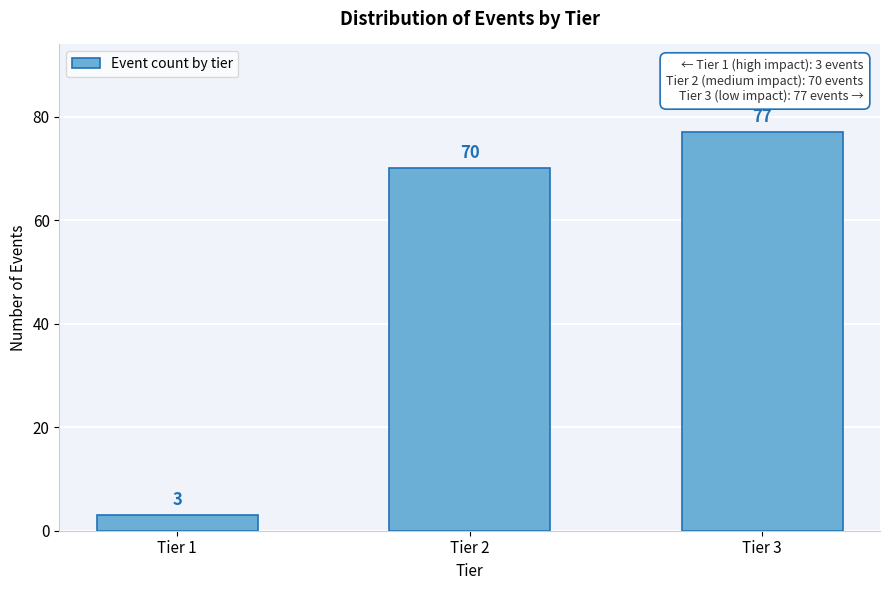

Reading right to left, extract all data points from this chart.

77	70	3